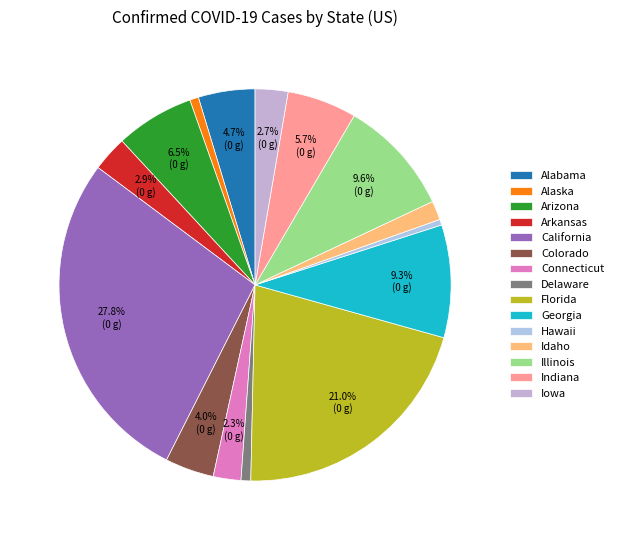

Which slice is the largest?

California